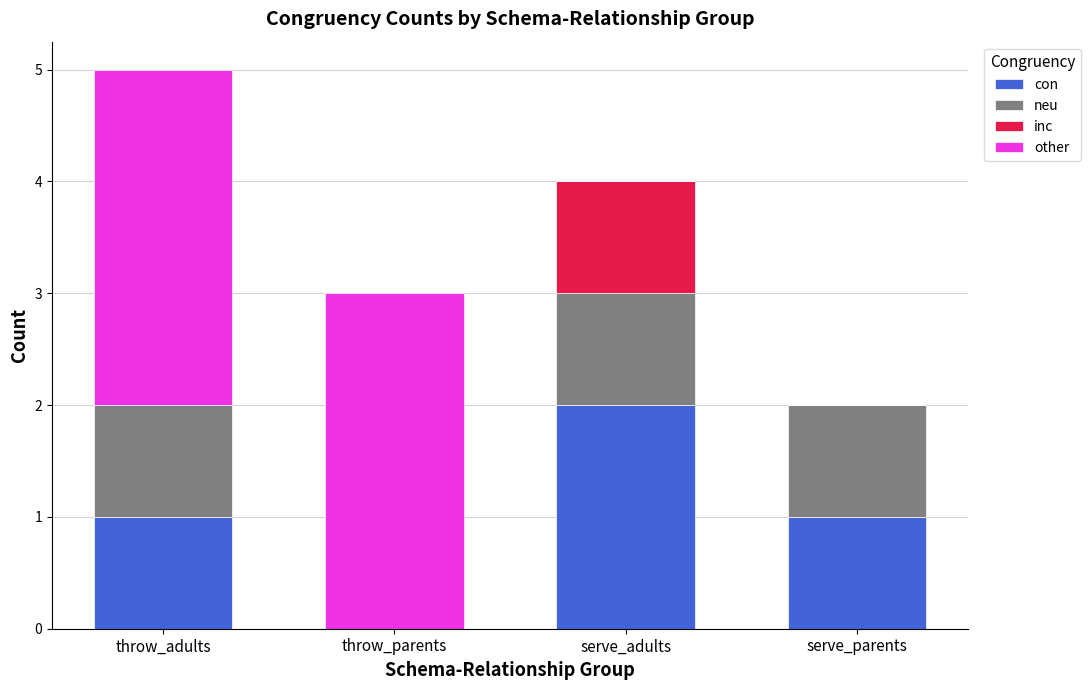

How many series are shown in this chart?

4